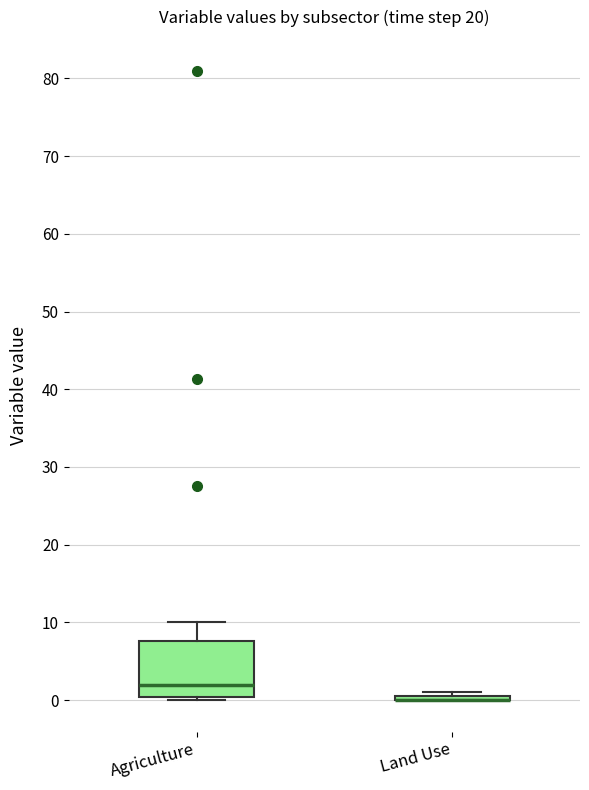

Comparing the boxes themselves (not the whiskers), which one is the tallest?

Agriculture